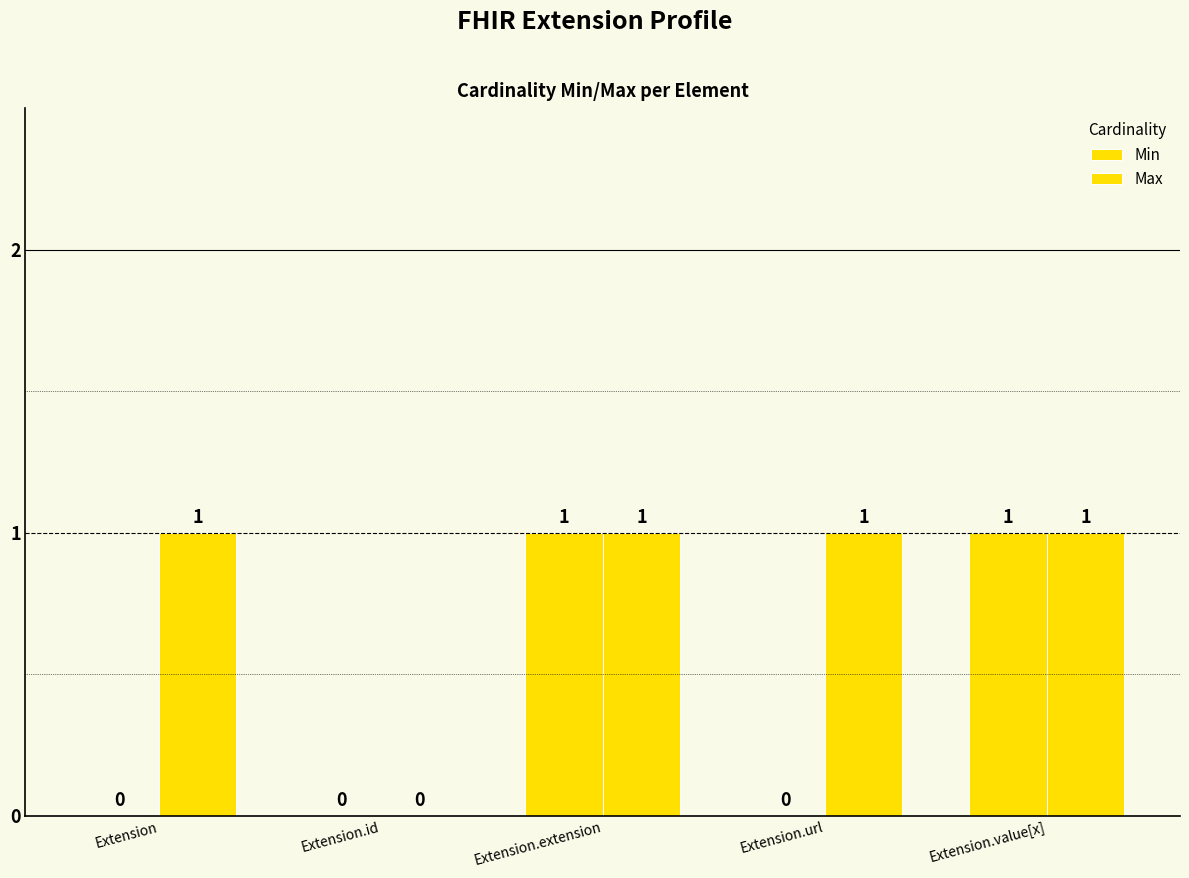

Reading right to left, transcribe all the data shown in this chart.

Min: 1	0	1	0	0
Max: 1	1	1	0	1